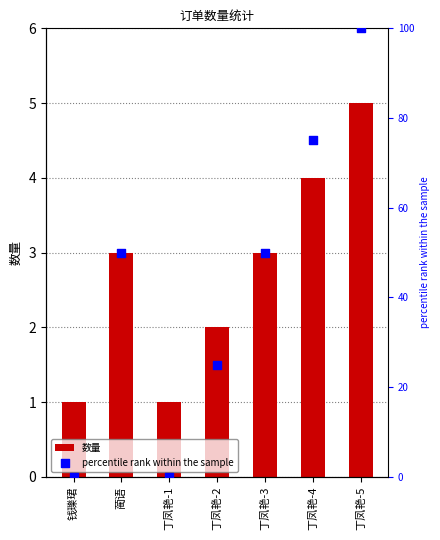

At which category is the sum across all series the highest?

丁凤艳-5